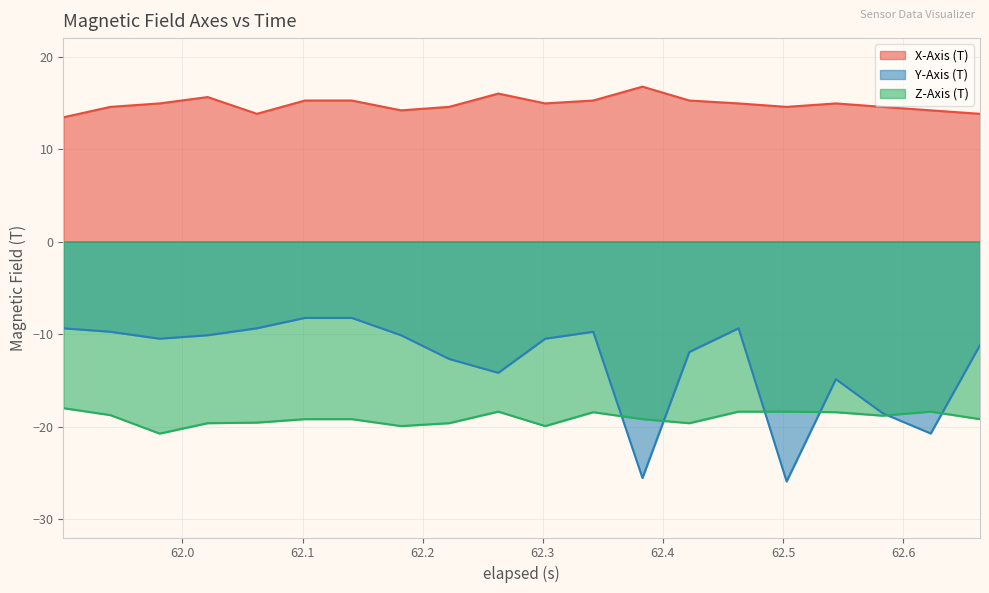

True or false: Z-Axis (T) has more than 1 interior local peaks.

True